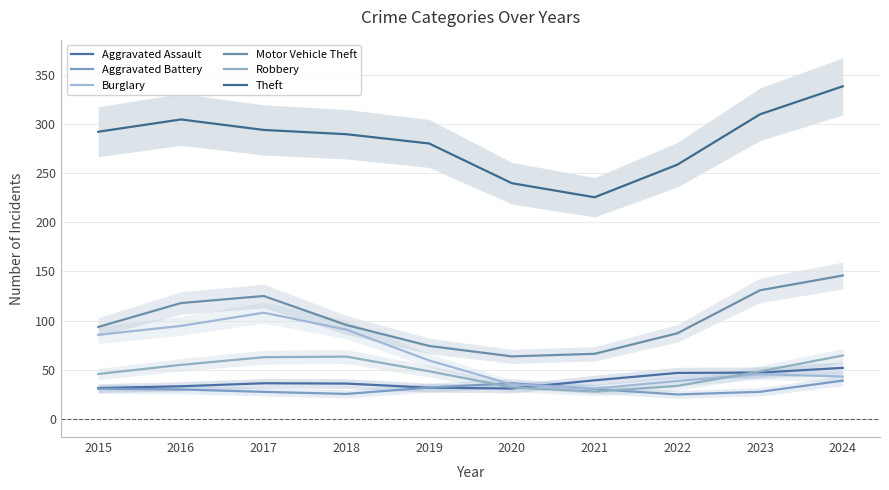

What is the difference between the maximum and second lowest values in the Motor Vehicle Theft series?

79.6